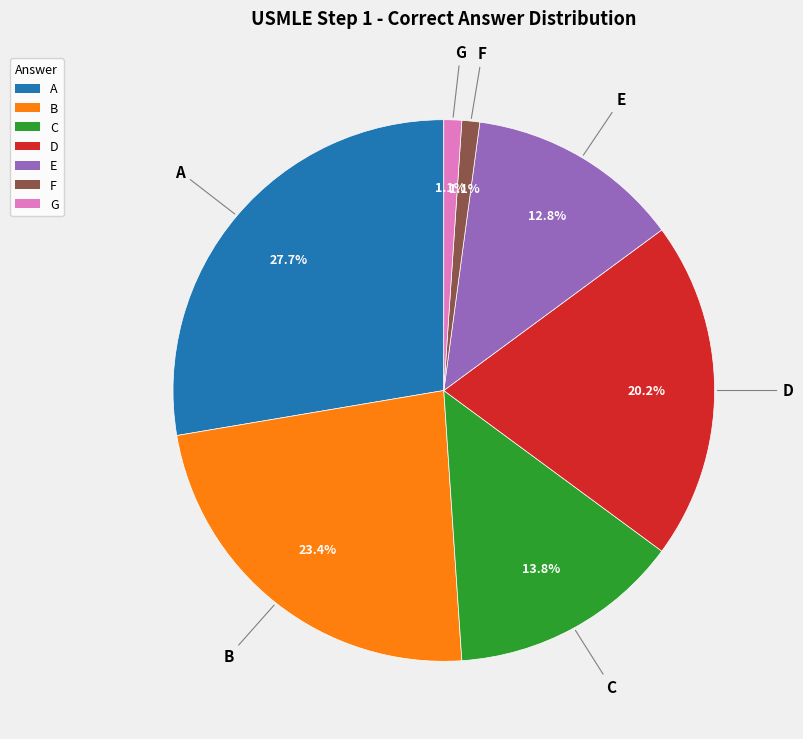

What percentage is the C slice, to the nearest percent?

14%